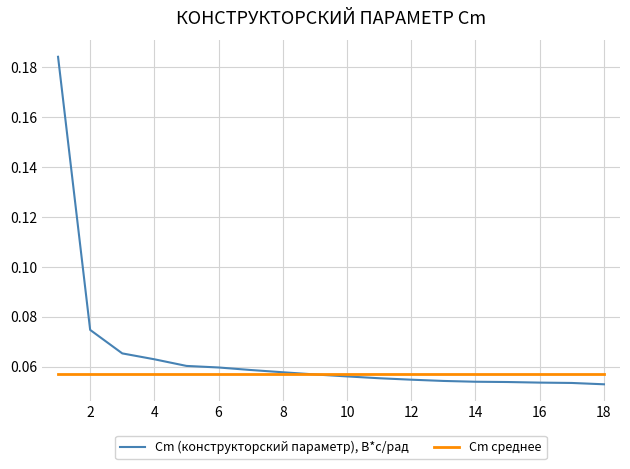

List the series in order of their overall mean, lowest first.

Cm среднее, Cm (конструкторский параметр), В*с/рад